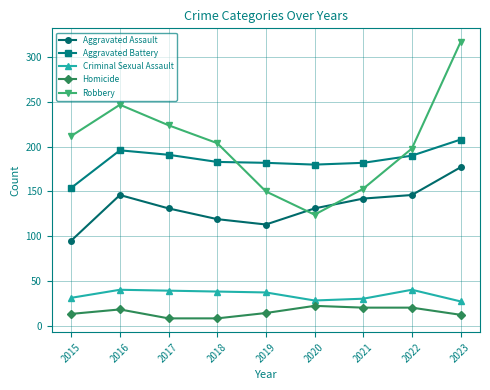

How many interior local valleys does the Robbery series have?

1